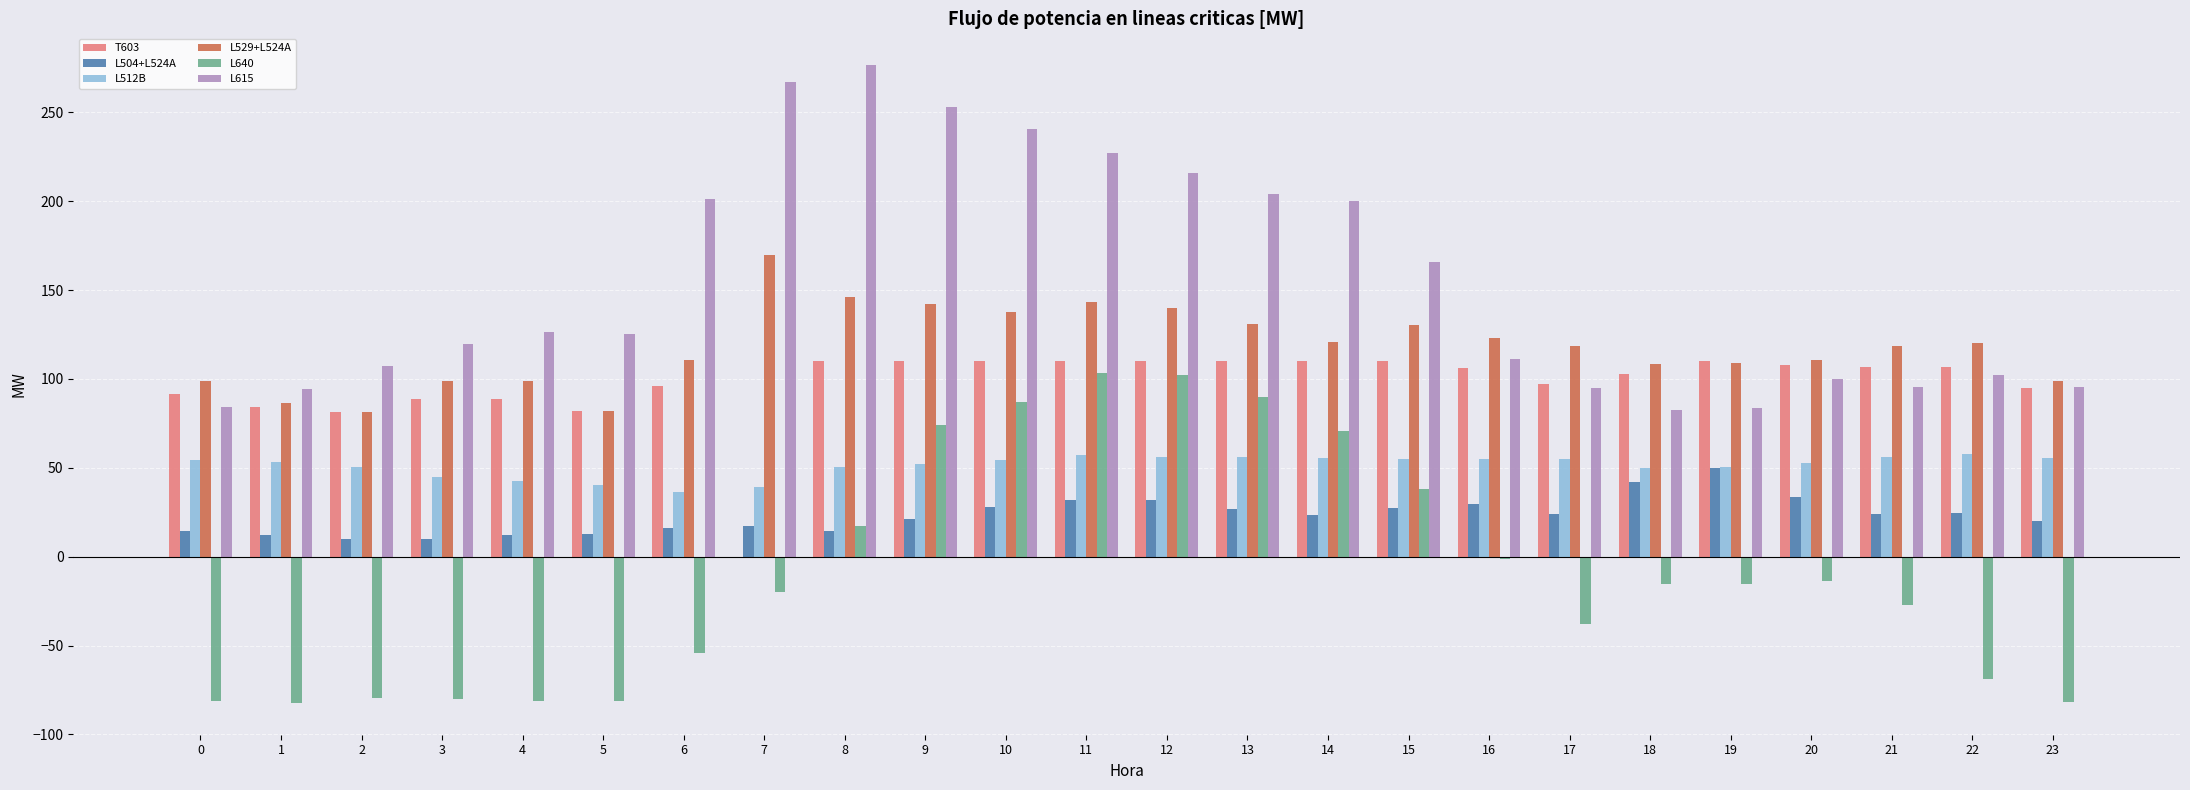

What is the sum of the L504+L524A values at 0 and 9?

35.9